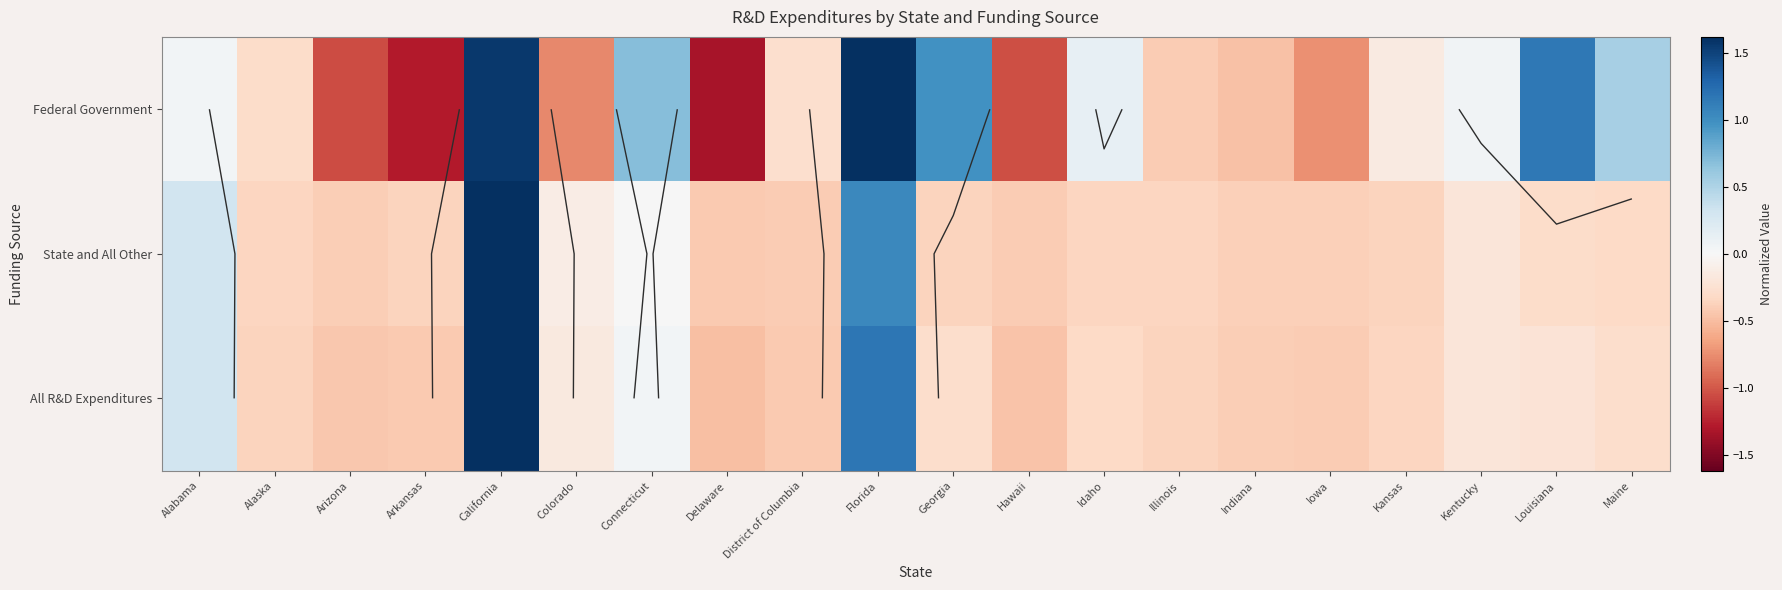

True or false: Federal Government has a value of -1.1 at Arizona.

True